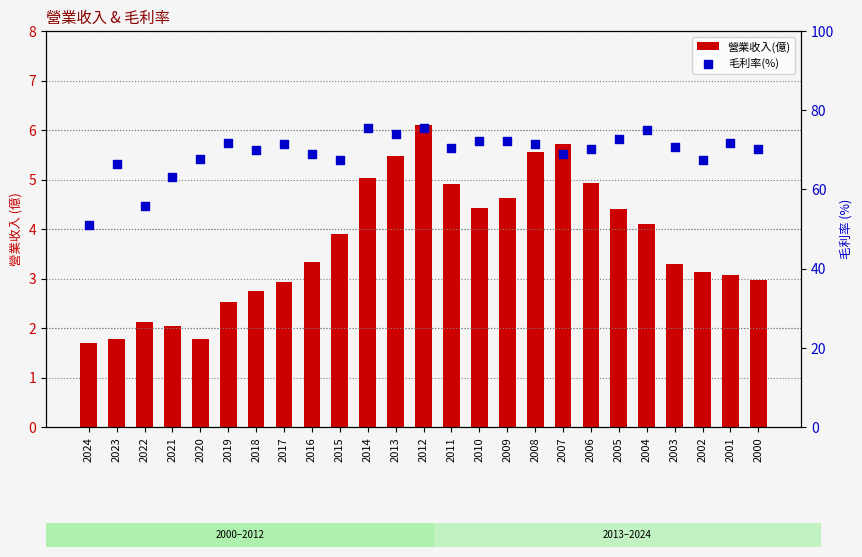

Which series has the largest total across all categories?

毛利率(%)